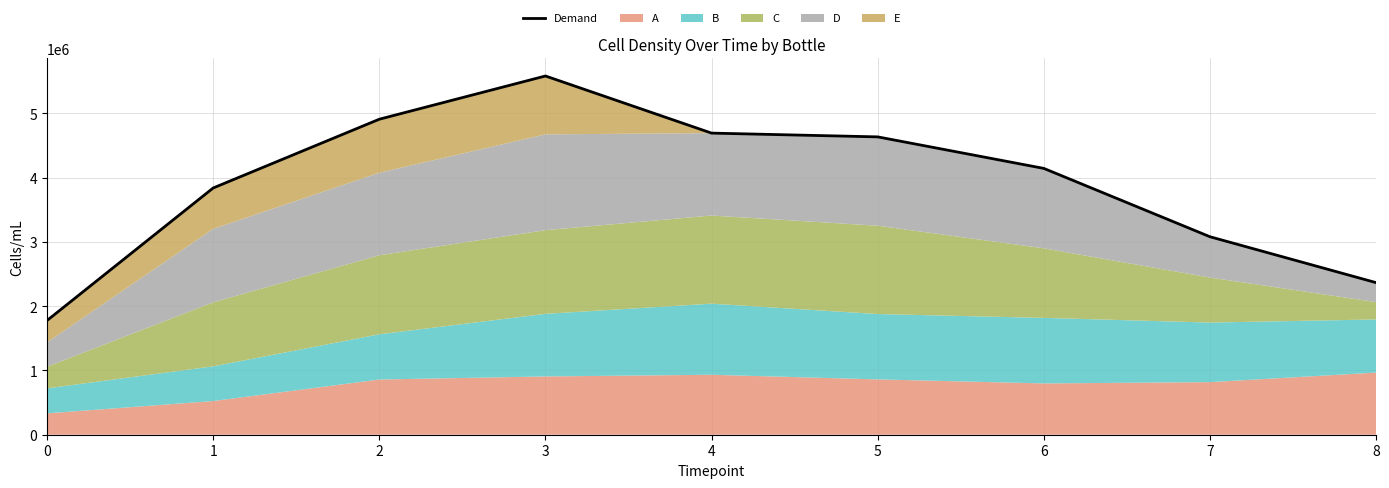

Does the chart have visible grid lines?

Yes